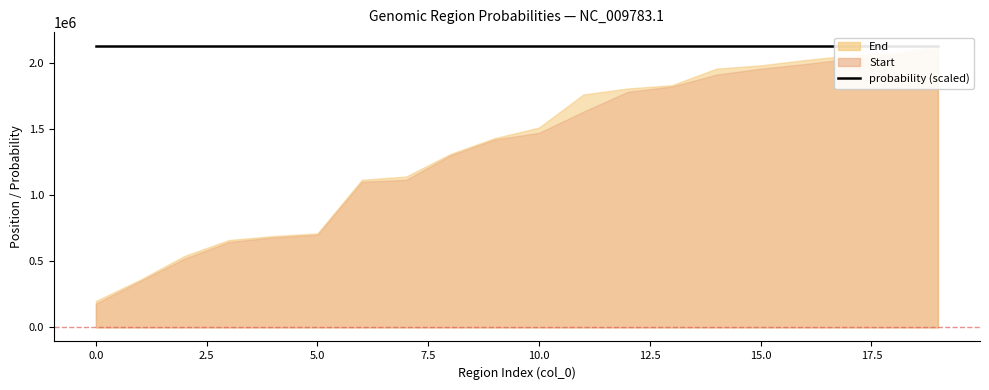

The End series shows 1760000.0 at 11. True or false?

True